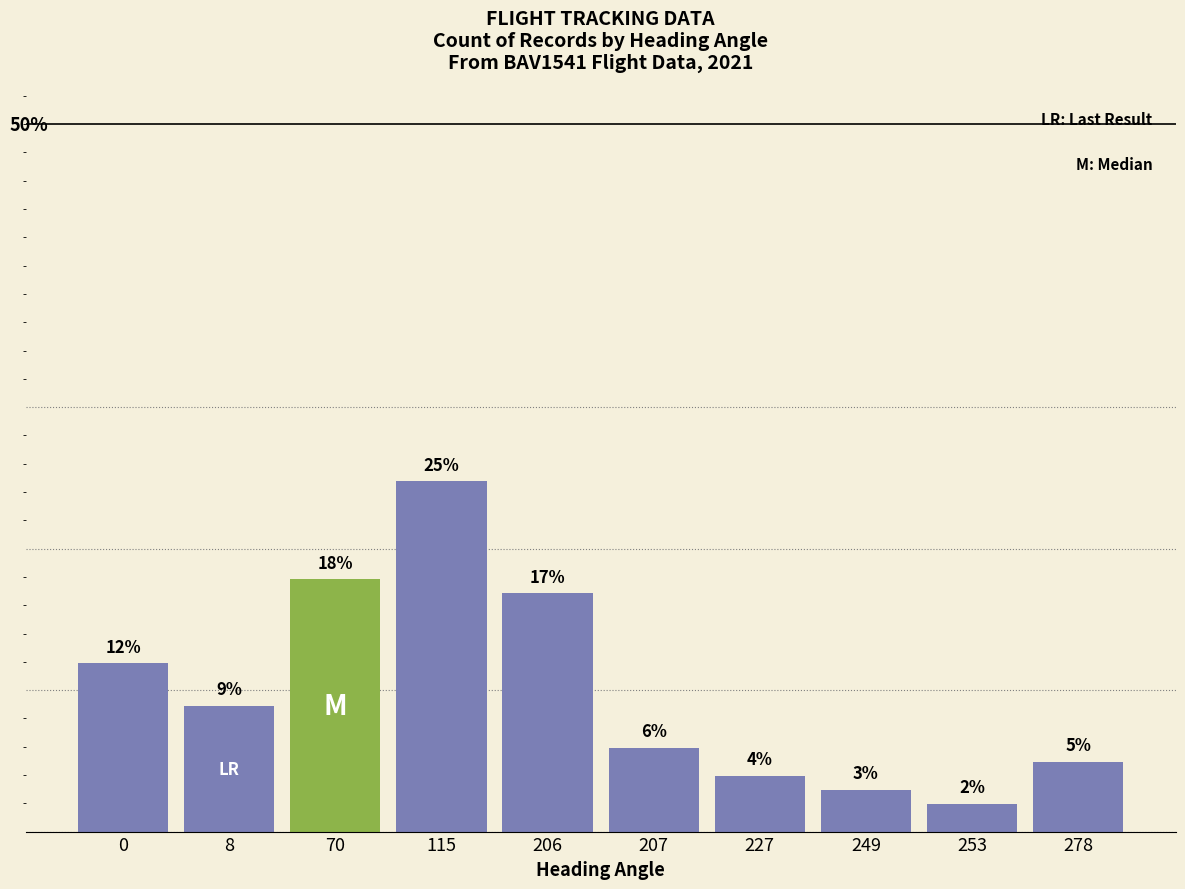

Does the chart contain any negative values?

No